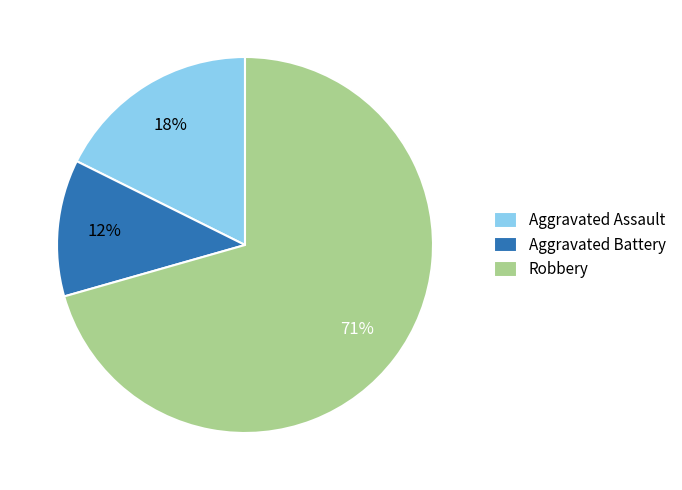

Rank the categories by value from highest to lowest.

Robbery, Aggravated Assault, Aggravated Battery